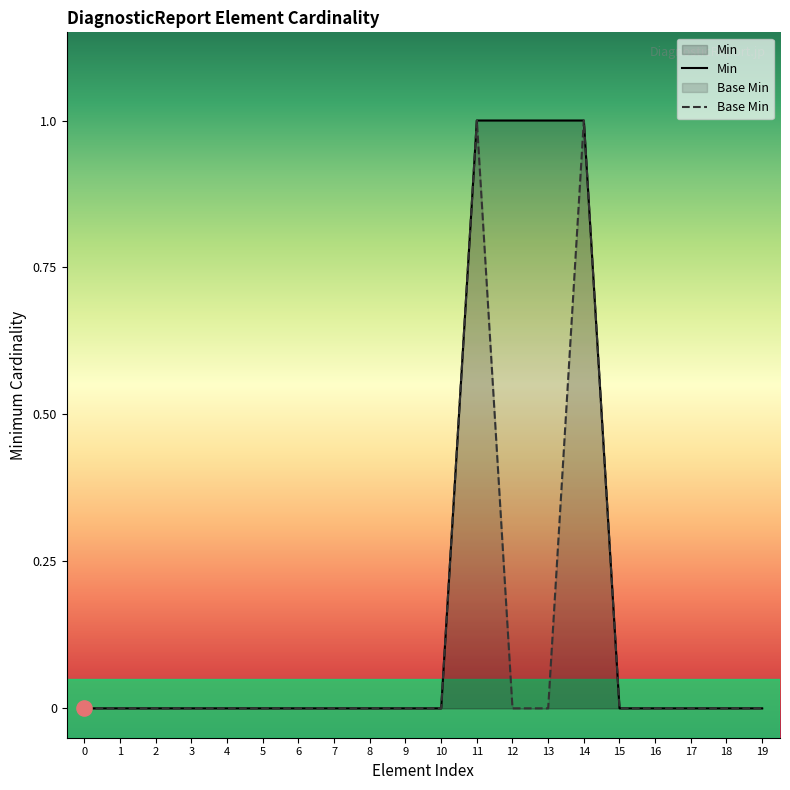

Which series reaches the maximum Y coordinate?

Min